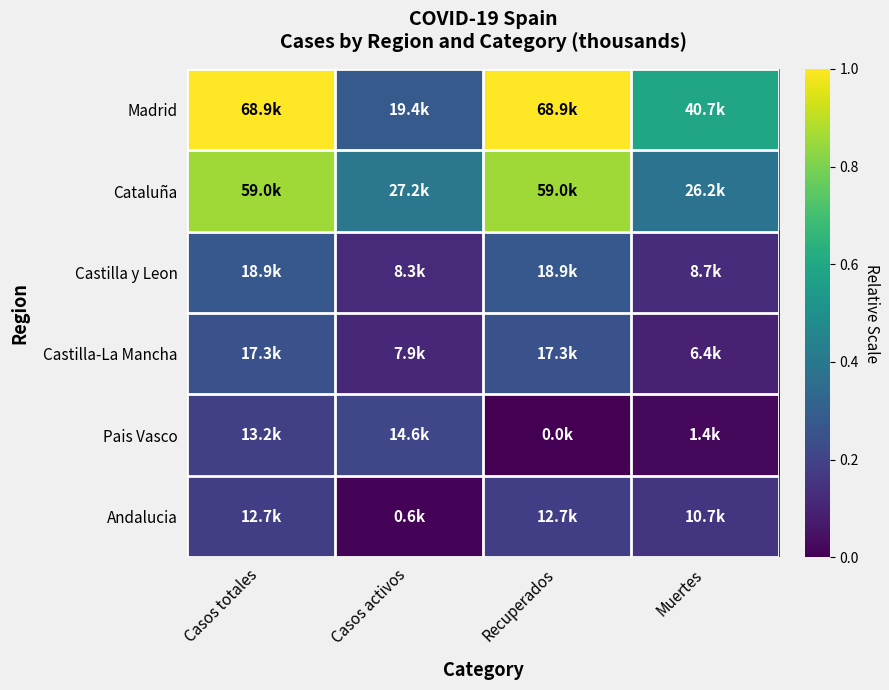

Reading right to left, what are all the values shown in this chart?

Madrid: Muertes=0.6	Recuperados=1.0	Casos activos=0.3	Casos totales=1.0
Cataluña: Muertes=0.4	Recuperados=0.9	Casos activos=0.4	Casos totales=0.9
Castilla y Leon: Muertes=0.1	Recuperados=0.3	Casos activos=0.1	Casos totales=0.3
Castilla-La Mancha: Muertes=0.1	Recuperados=0.3	Casos activos=0.1	Casos totales=0.3
Pais Vasco: Muertes=0.0	Recuperados=0.0	Casos activos=0.2	Casos totales=0.2
Andalucia: Muertes=0.2	Recuperados=0.2	Casos activos=0.0	Casos totales=0.2